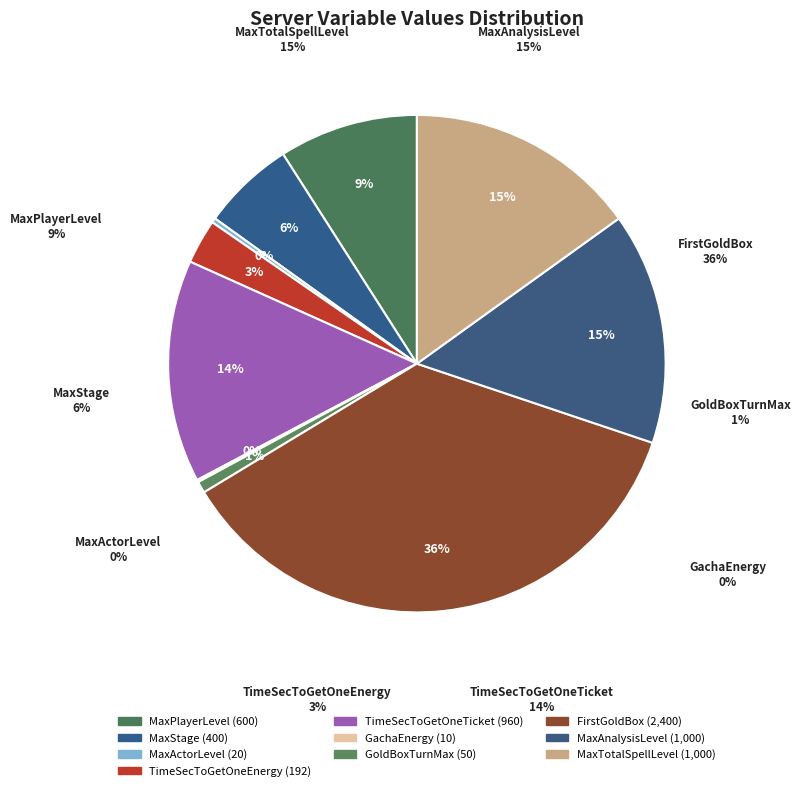

The GachaEnergy slice represents 12% of the pie. True or false?

False